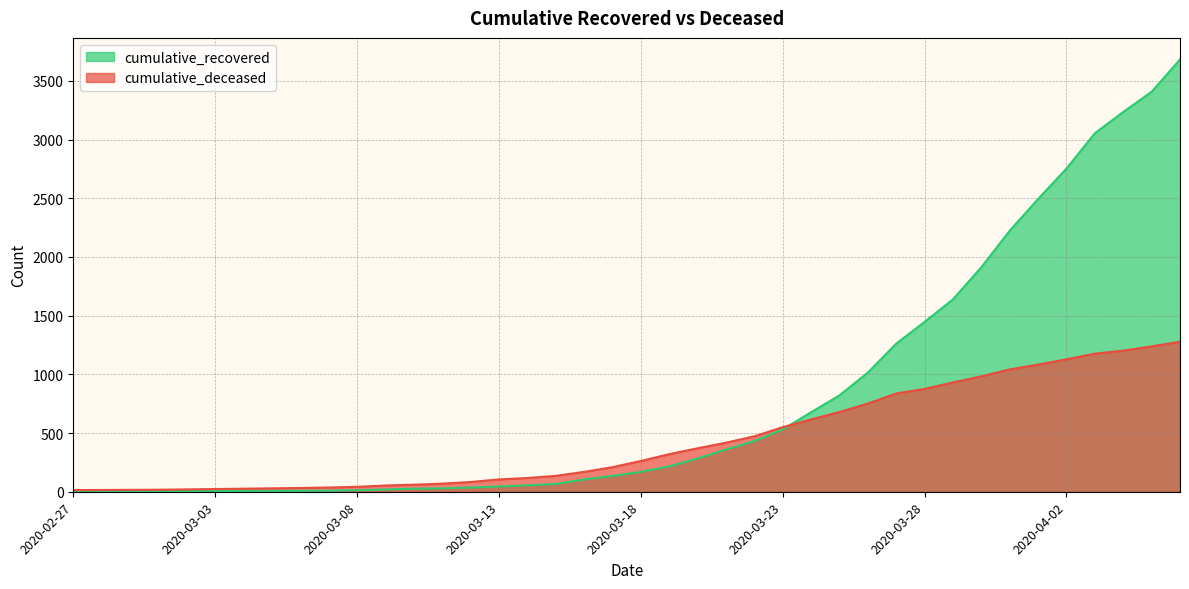

What is the label of the 28th point from the left?

2020-03-25